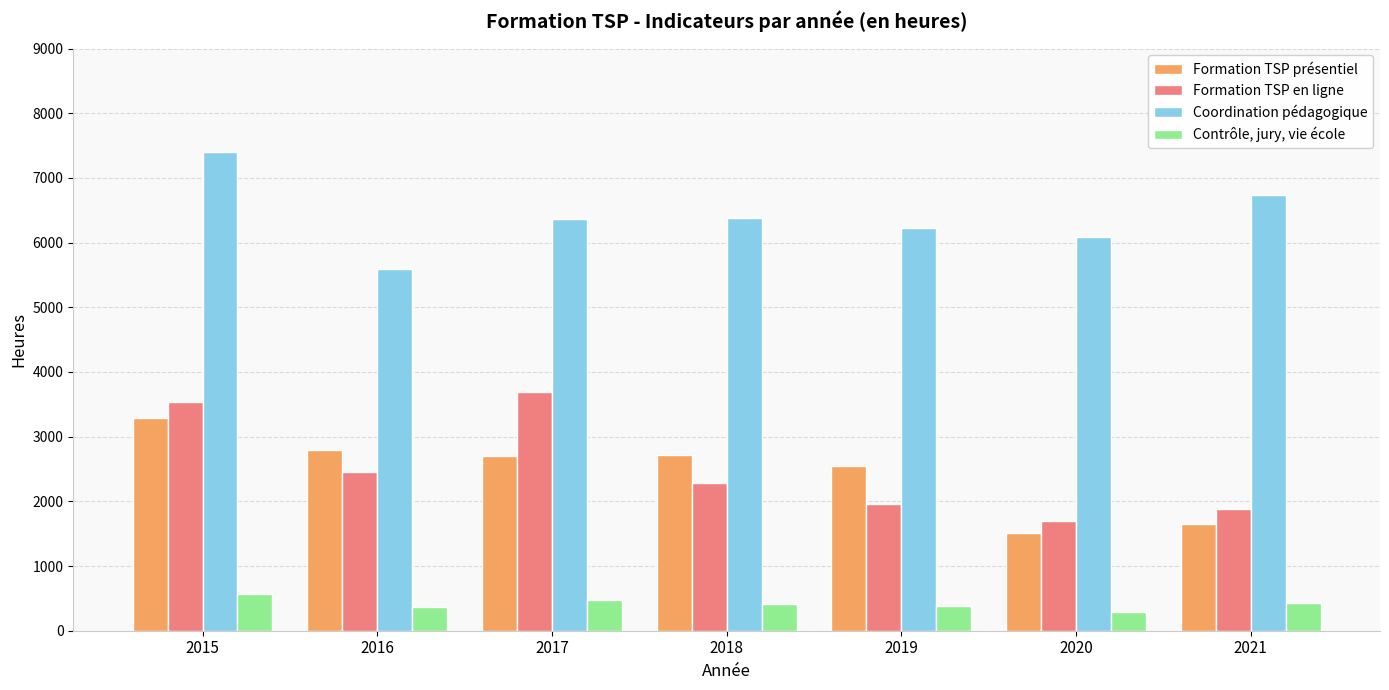

How many values in the Formation TSP présentiel series are below 2696?

3